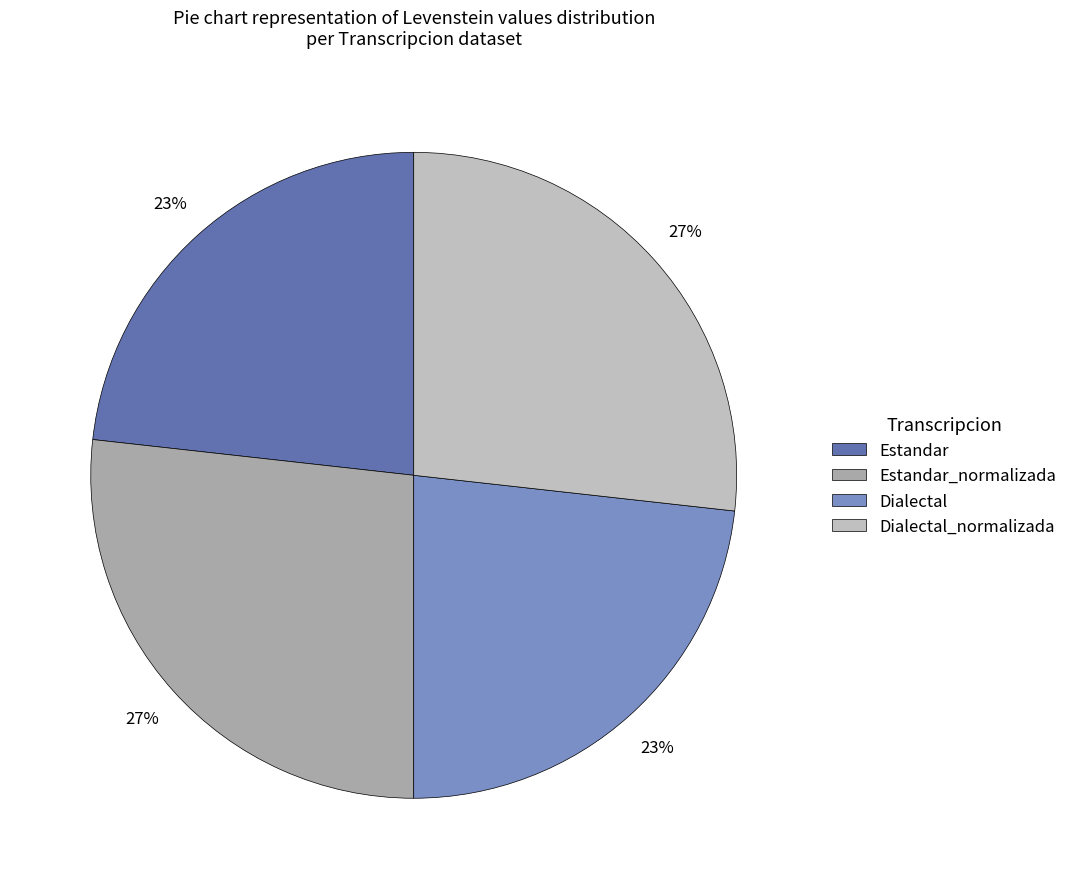

What portion of the pie excludes Estandar_normalizada?

73.2%